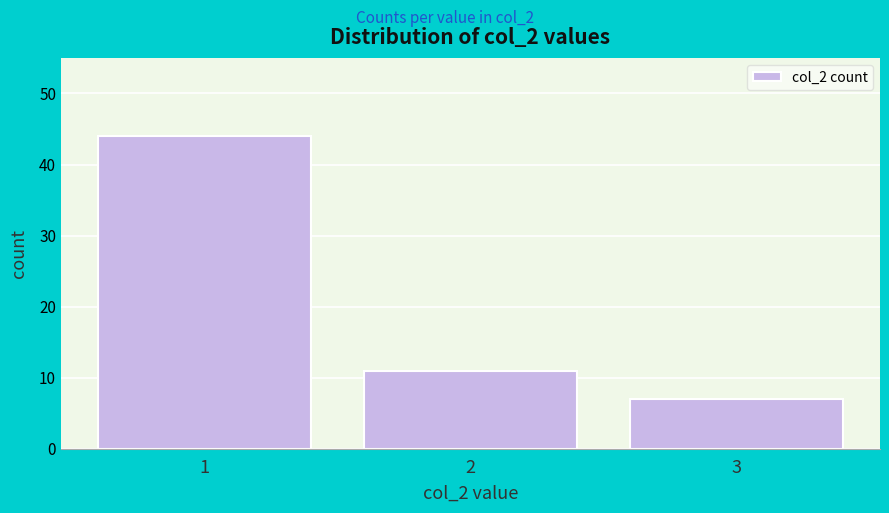

Reading left to right, what are all the values shown in this chart?

1=44	2=11	3=7